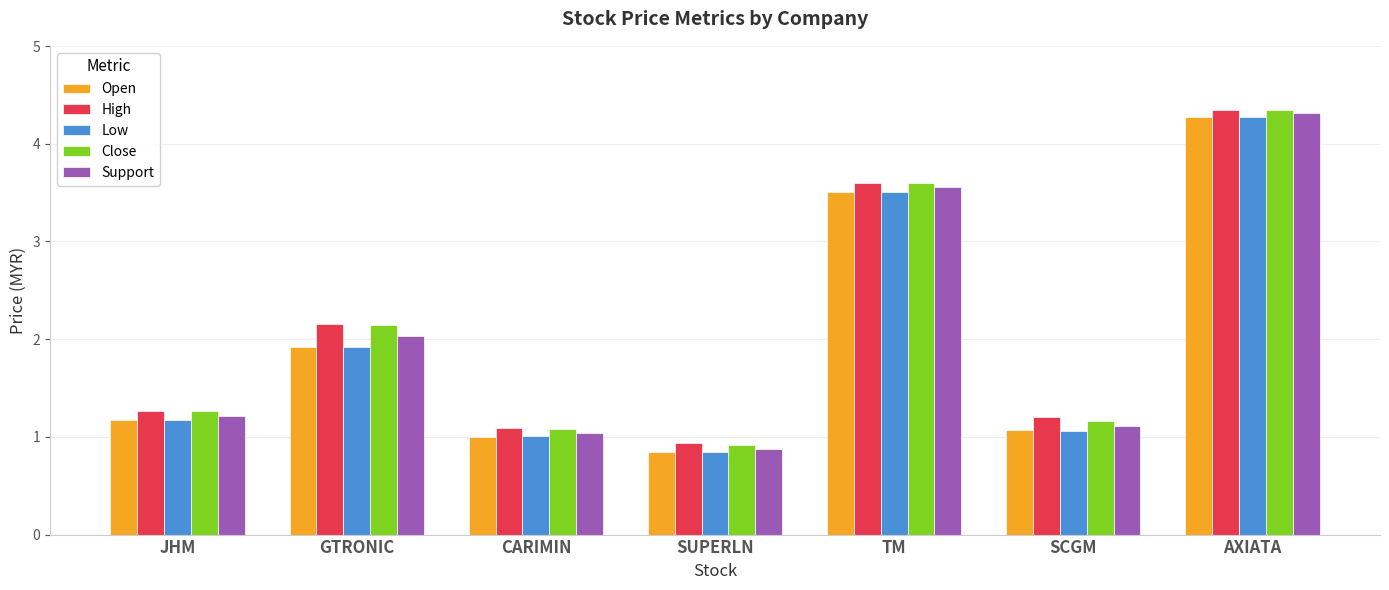

How many data points in Support are less than 1?

1